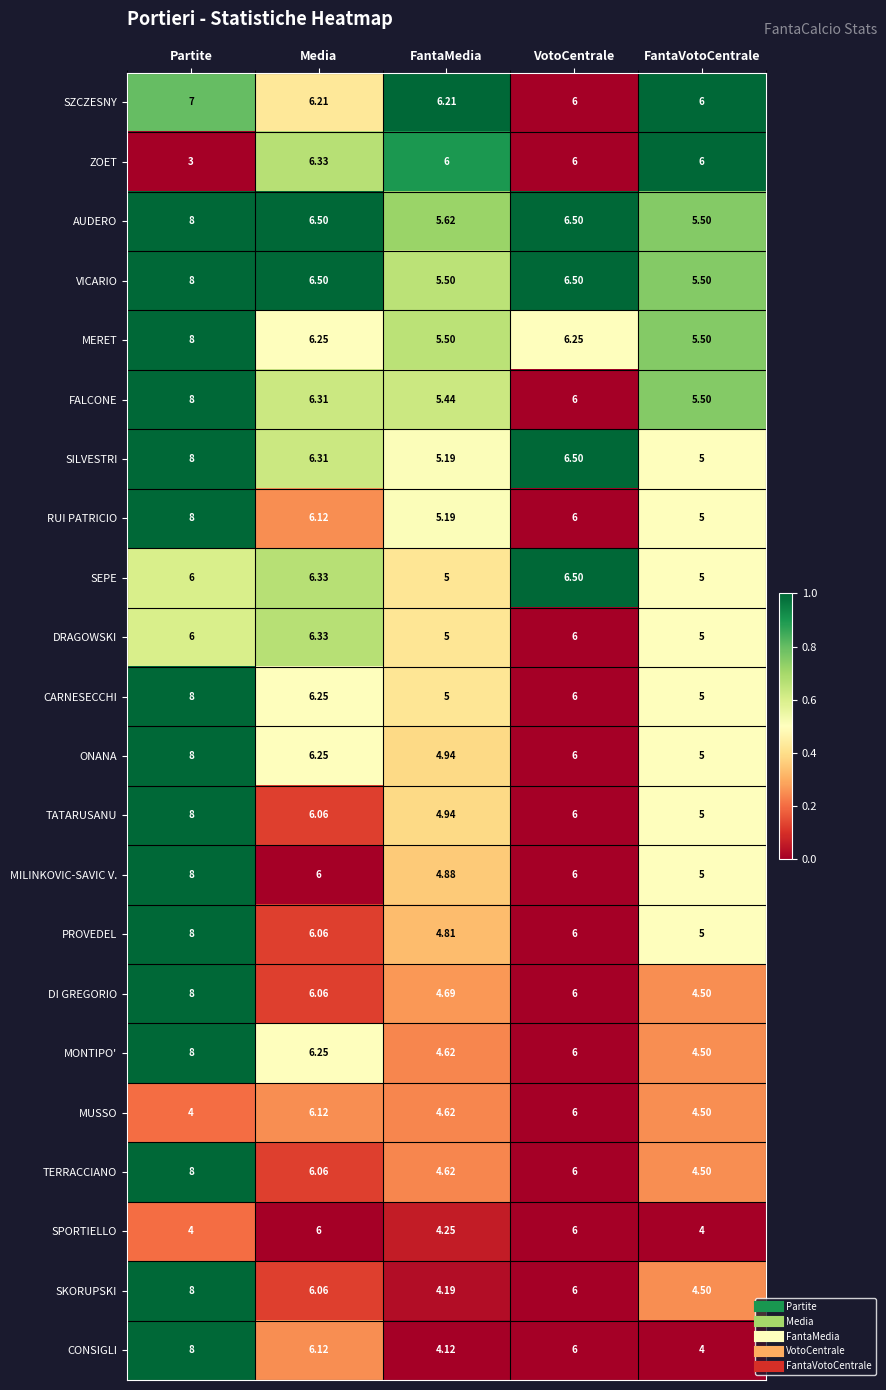

Which series changed the most between FantaMedia and FantaVotoCentrale?

SKORUPSKI